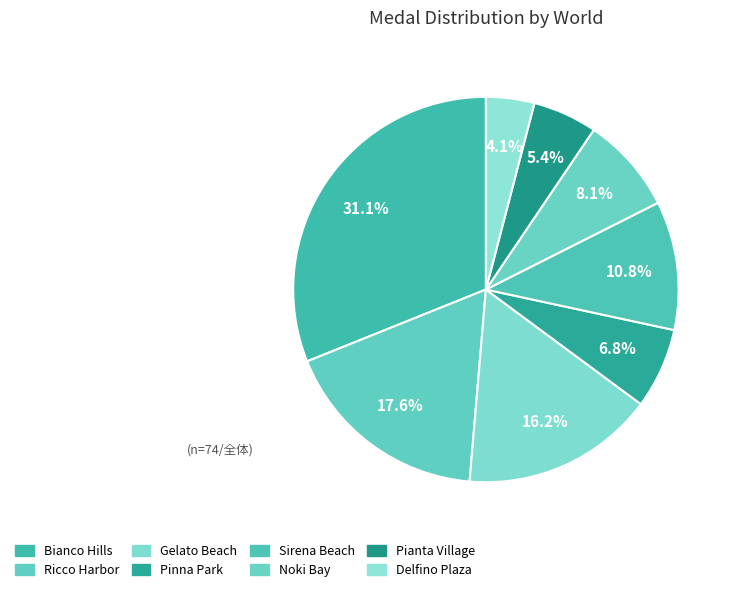

Is it true that Bianco Hills is 17% of the pie?

False